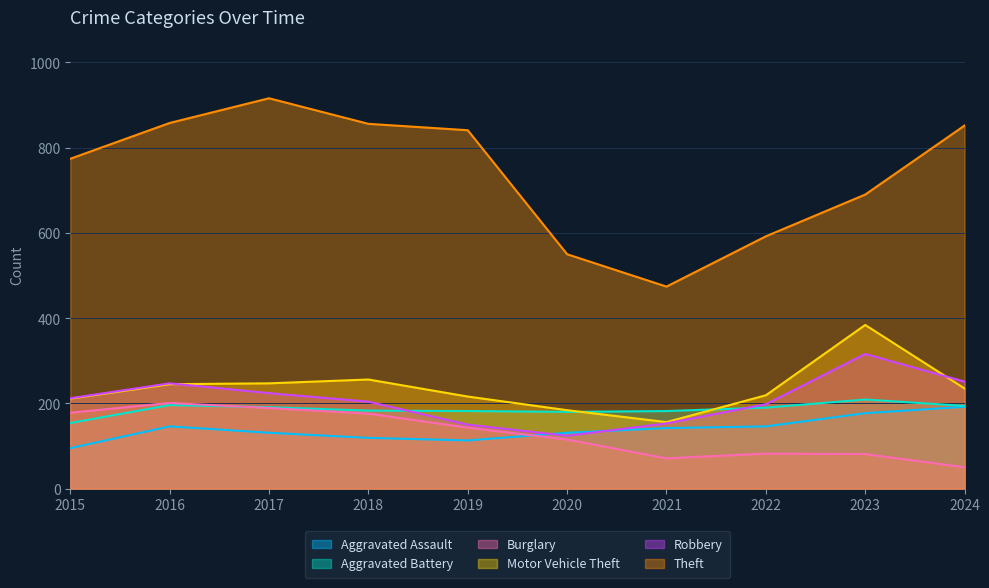

How many series are shown in this chart?

6